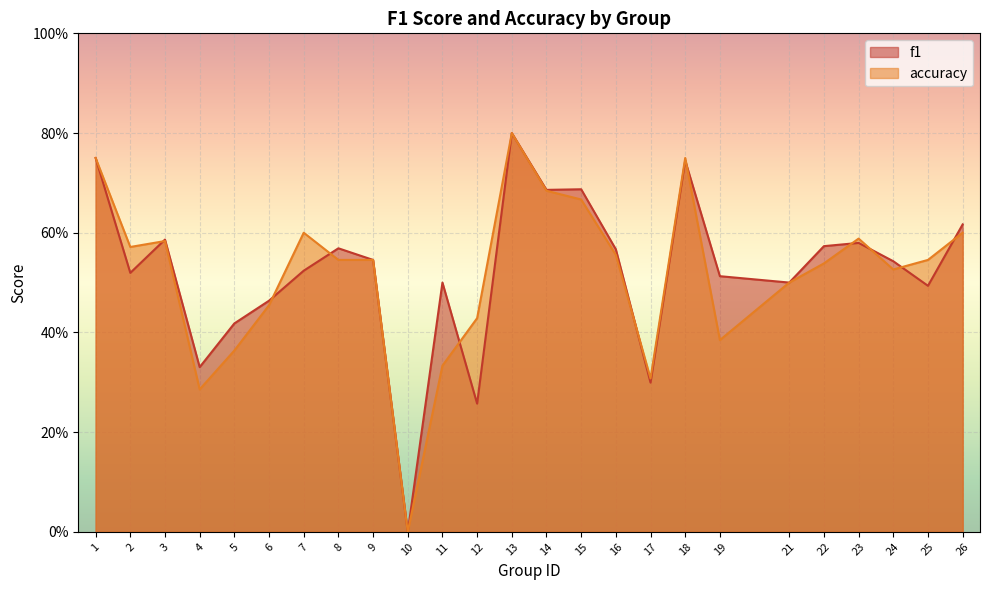

Count the number of data series in this chart.

2